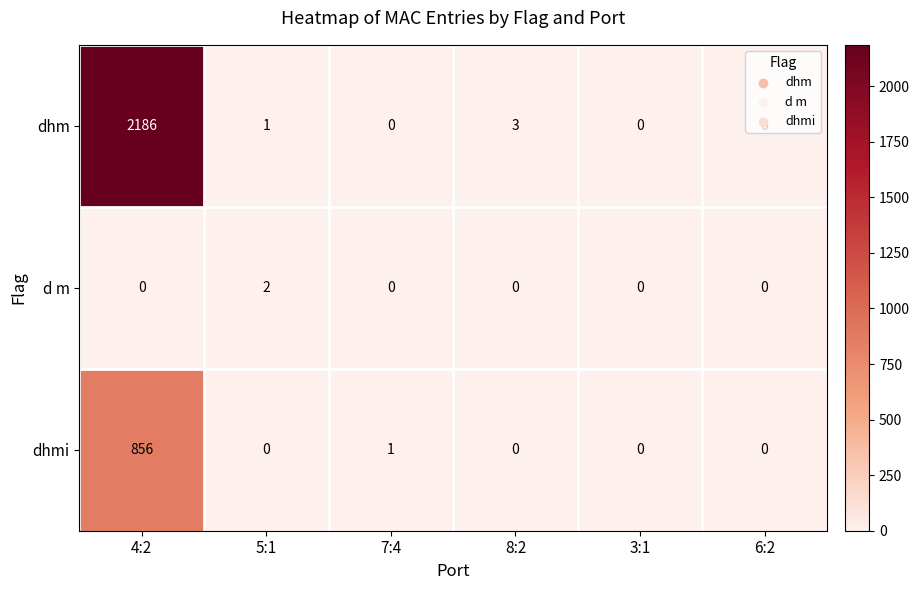

List the series in order of their peak value, lowest first.

d m, dhmi, dhm